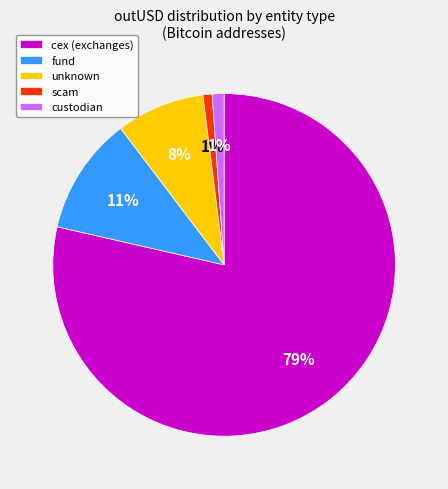

Which slice is the largest?

cex (exchanges)